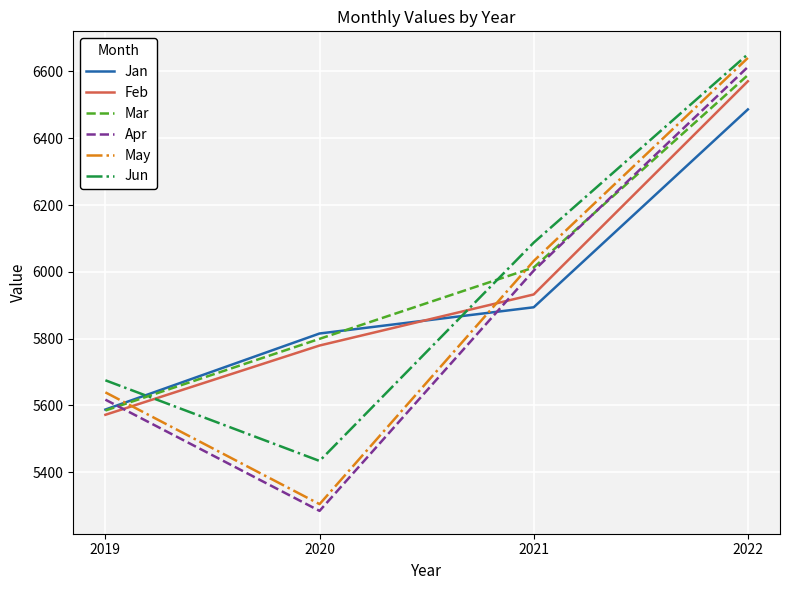

True or false: Jan and Feb intersect in this chart.

True